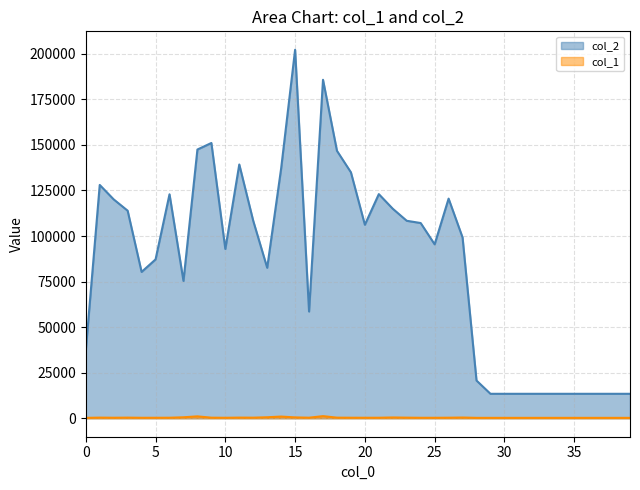

What is the difference between the maximum and minimum values in the col_1 series?

944